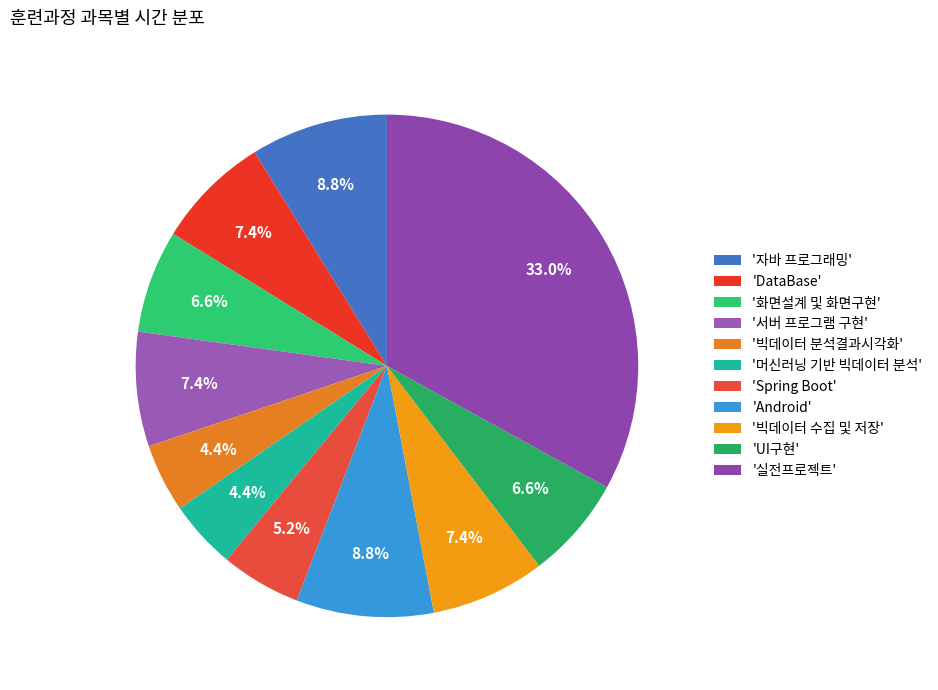

How many slices are in this pie chart?

11